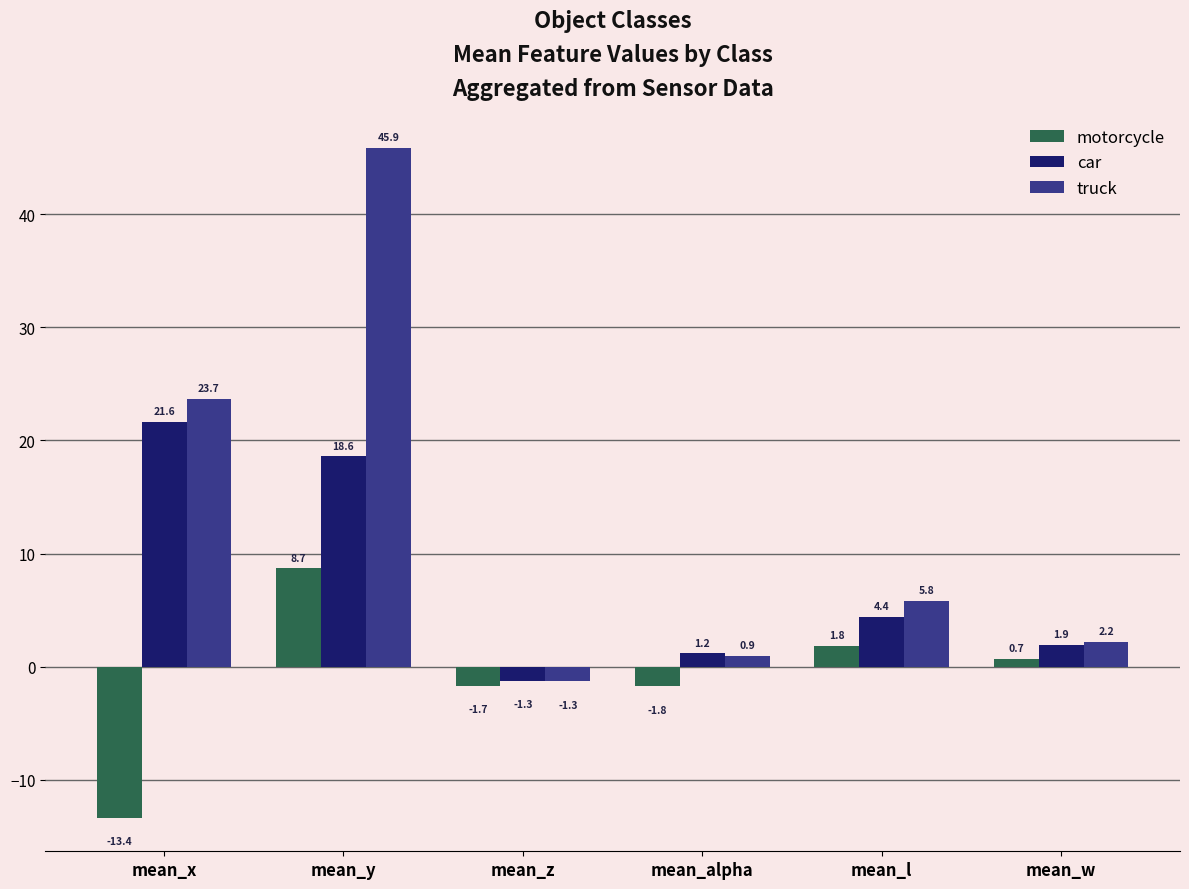

What is the difference between the second highest and second lowest values in the truck series?

22.7